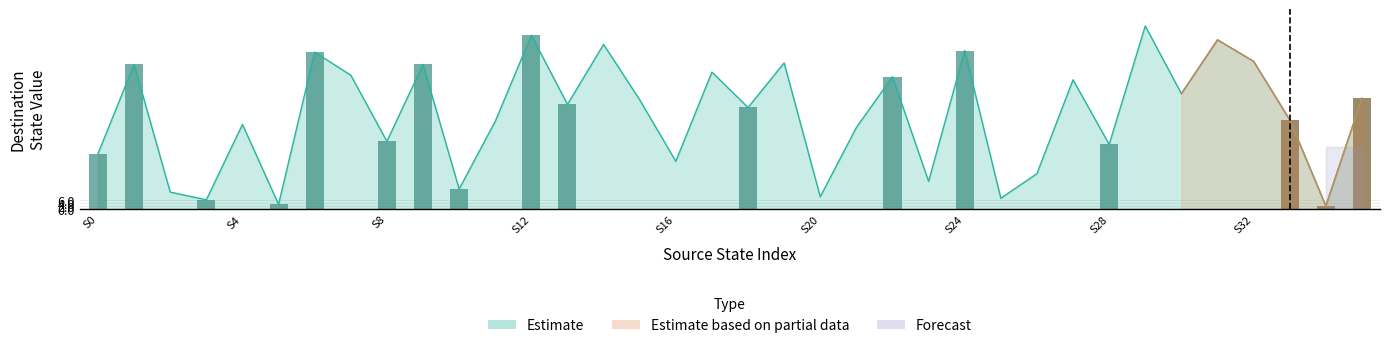

What is the maximum value shown in the chart?

119